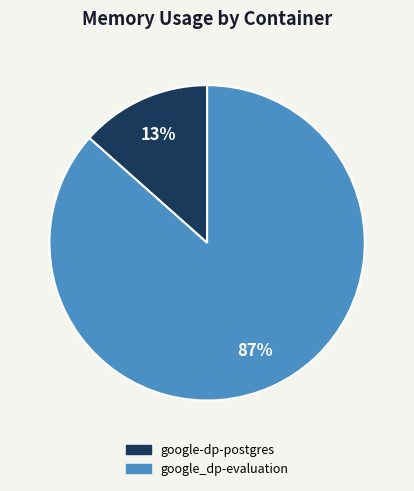

Is the sum of google_dp-evaluation and google-dp-postgres greater than half?

Yes